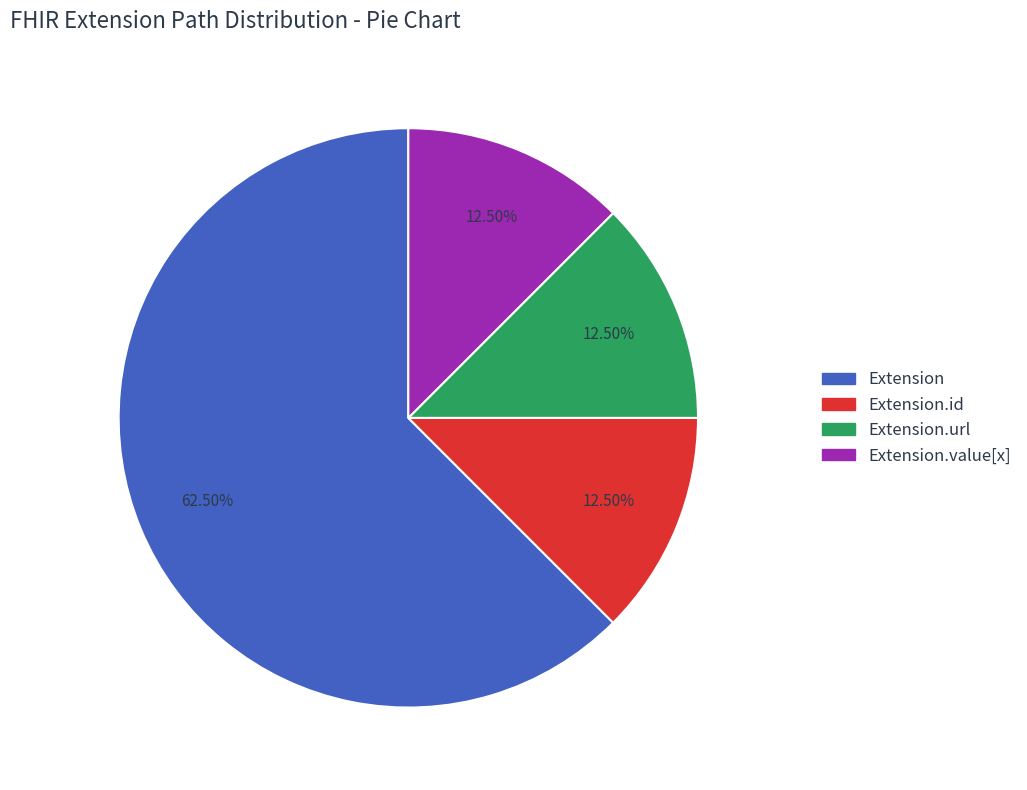

To the nearest percent, what is the difference between the largest and smallest slice percentages?

50%